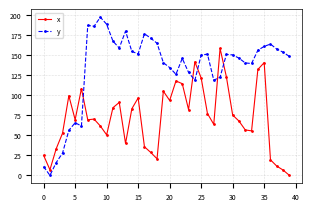

True or false: y and x intersect in this chart.

True